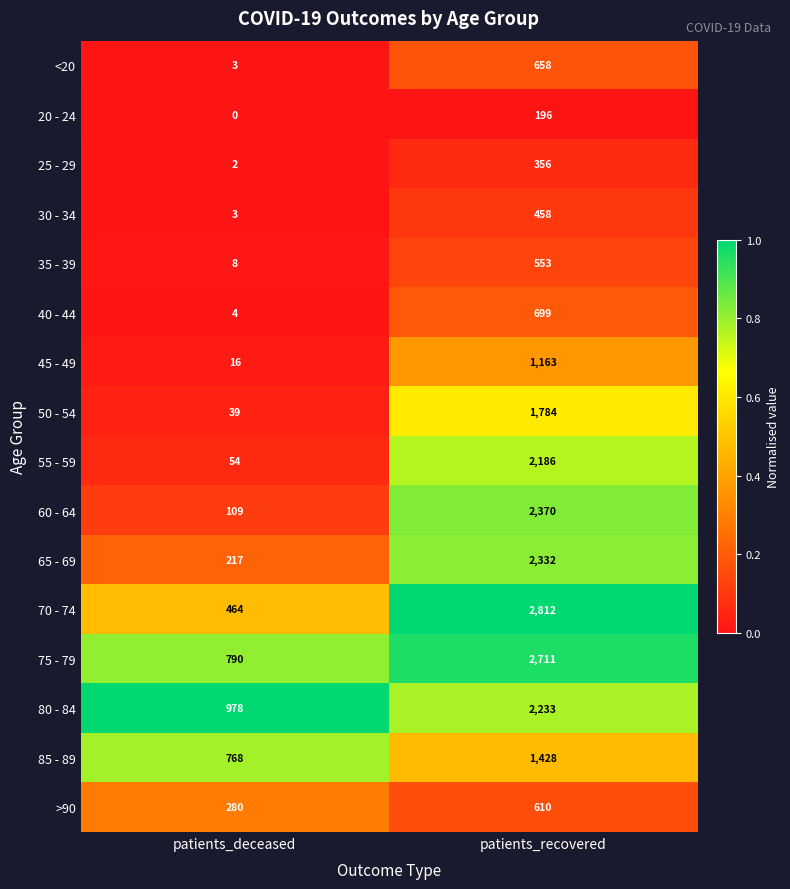

What is the difference between the highest and lowest values at patients_deceased?

978